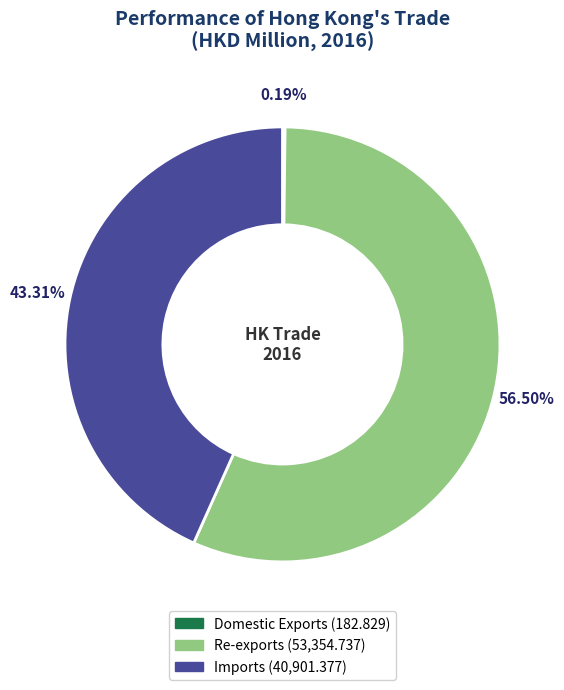

Approximately how many times larger is the value at Re-exports compared to Imports?

1.3